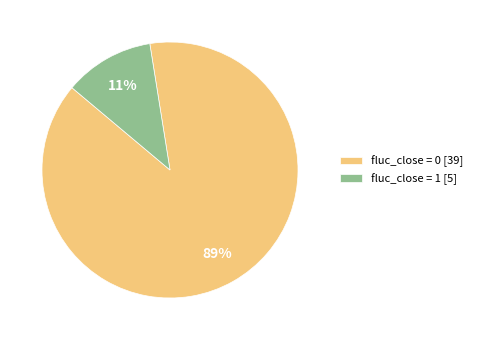

Which slice is the smallest?

fluc_close = 1 [5]